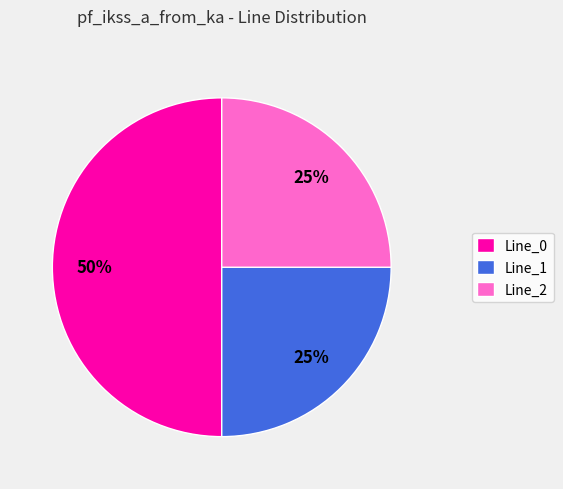

Count the number of slices in the pie.

3